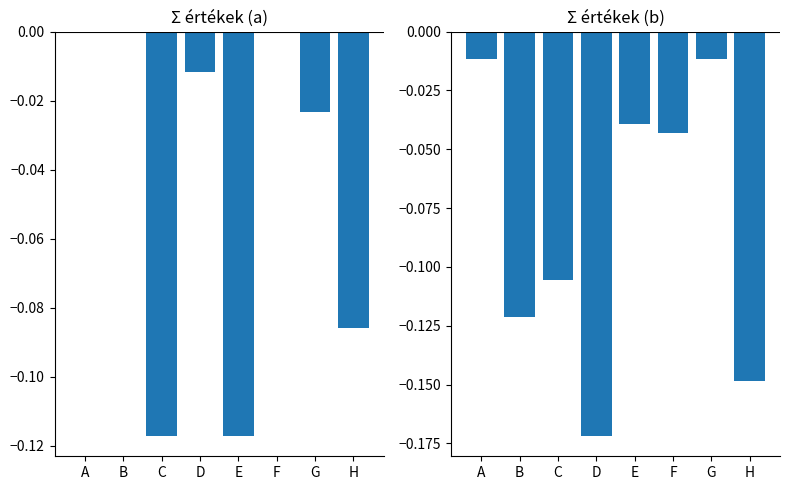

The value of b subcolumns at E is -0.0. True or false?

True